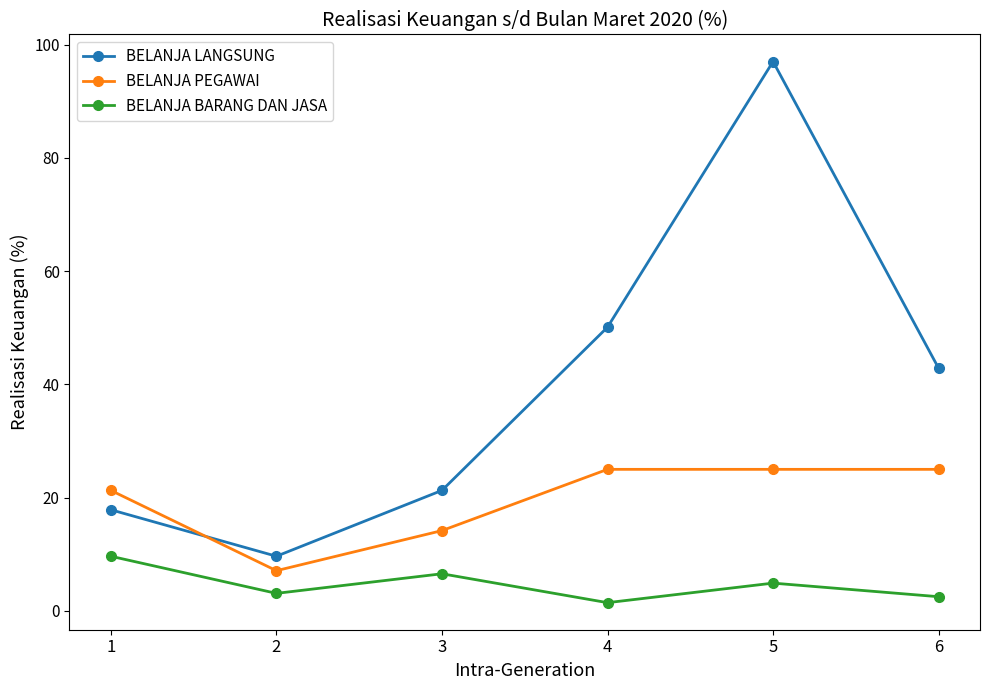

True or false: BELANJA PEGAWAI and BELANJA BARANG DAN JASA cross at least once.

False